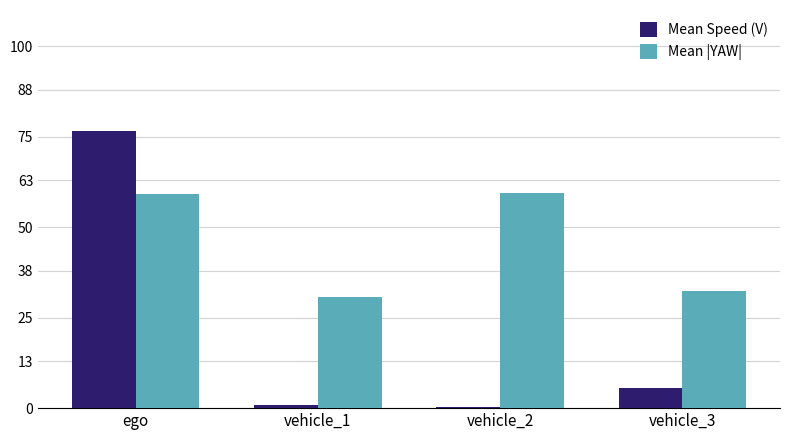

The Mean |YAW| series shows 32.2 at vehicle_3. True or false?

True